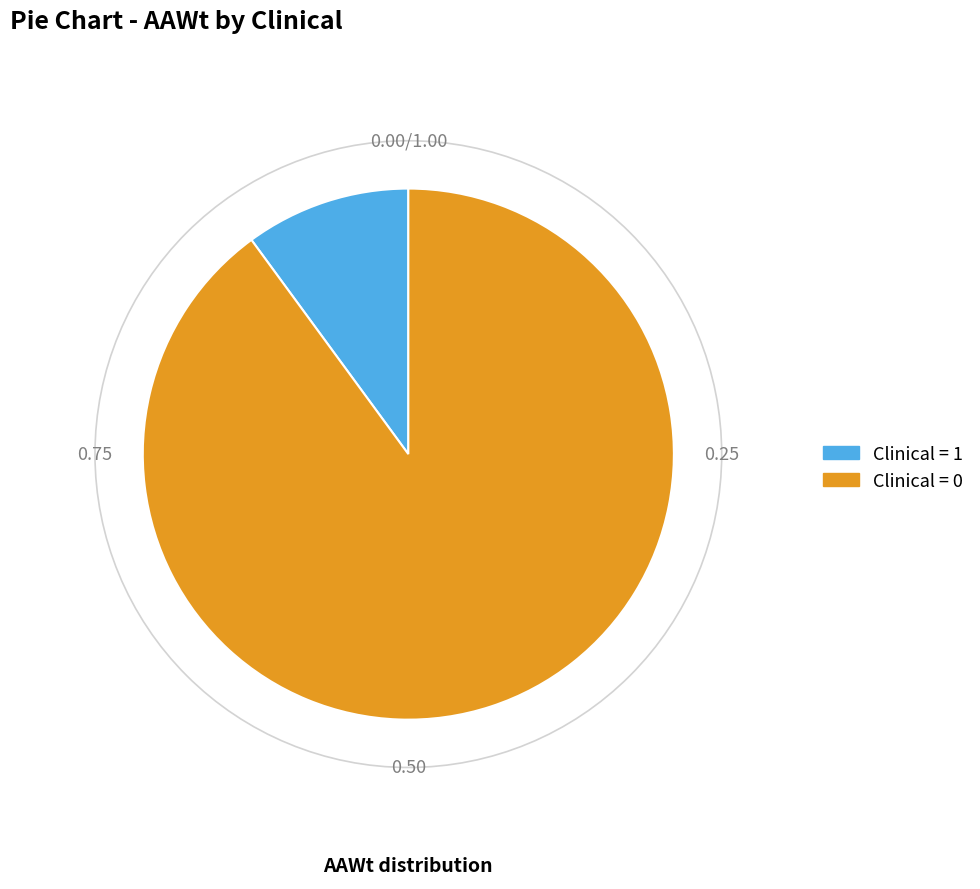

Does any single category account for the majority?

Yes